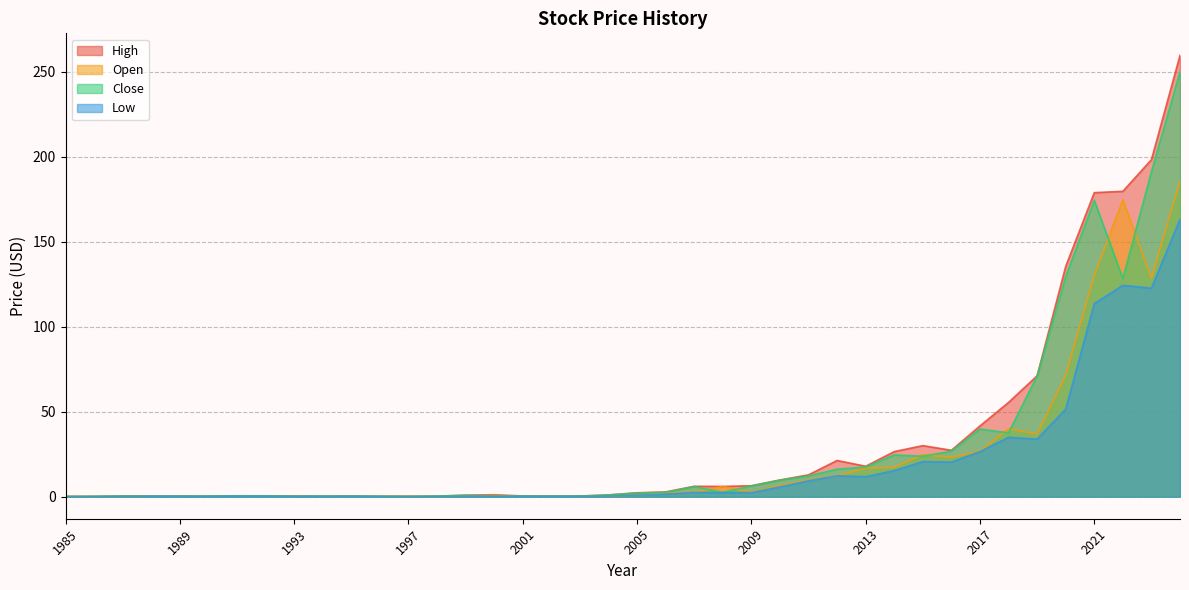

Where does the High series first go above 2?

2005